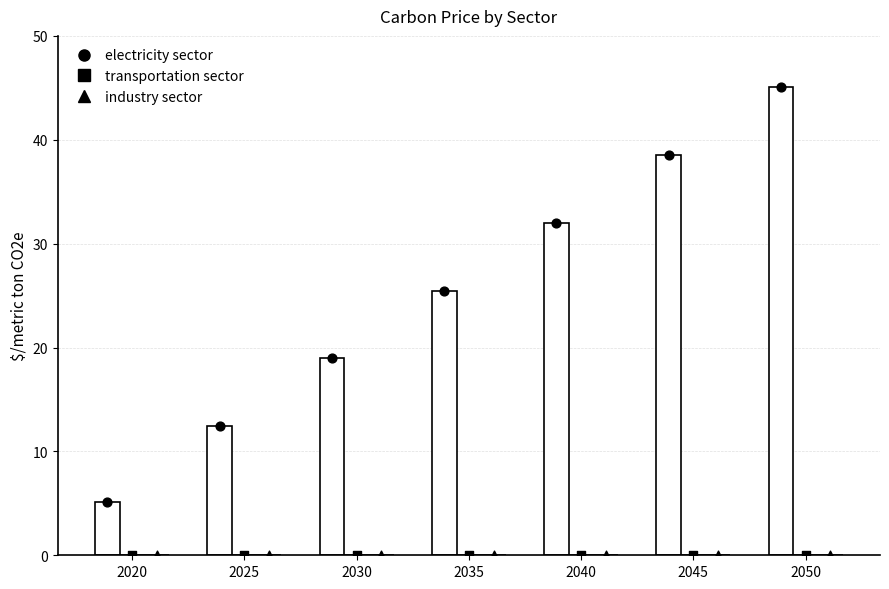

At which category is the sum across all series the highest?

2050